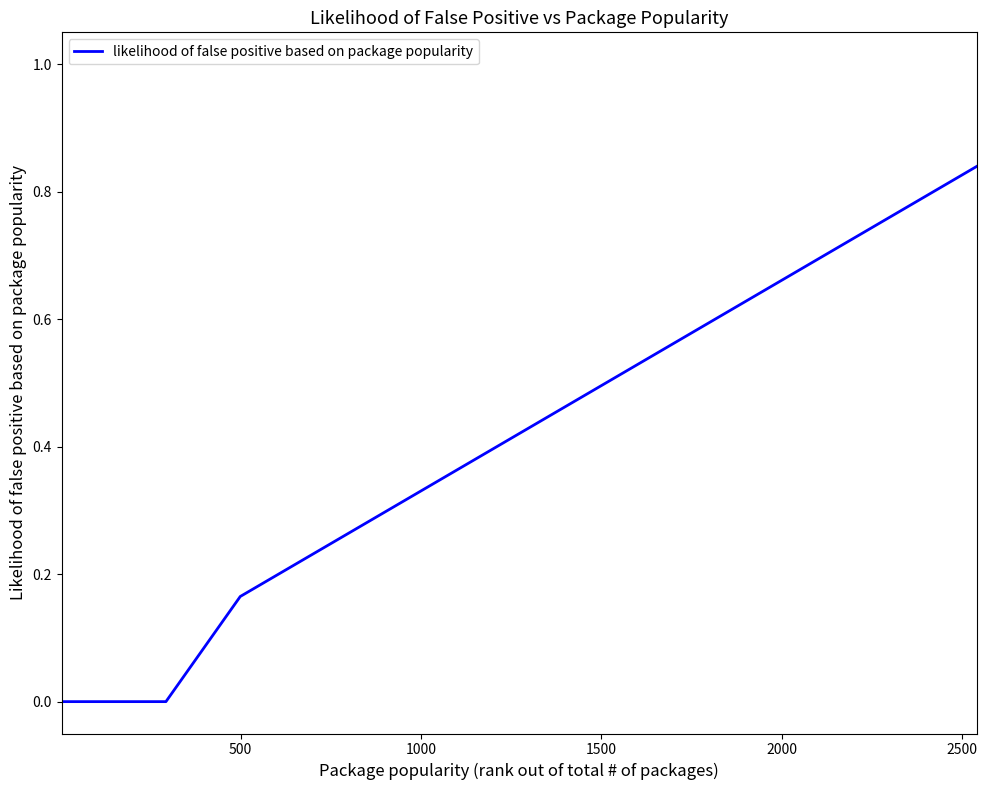

Is this an area chart (filled region under the line)?

No